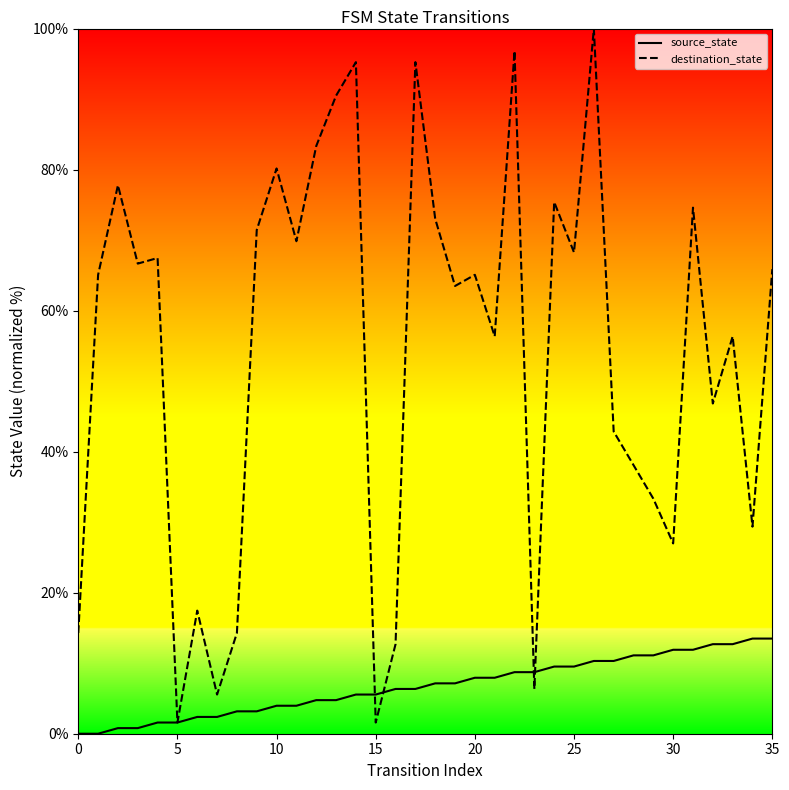

What are all the series names shown in the legend?

source_state, destination_state